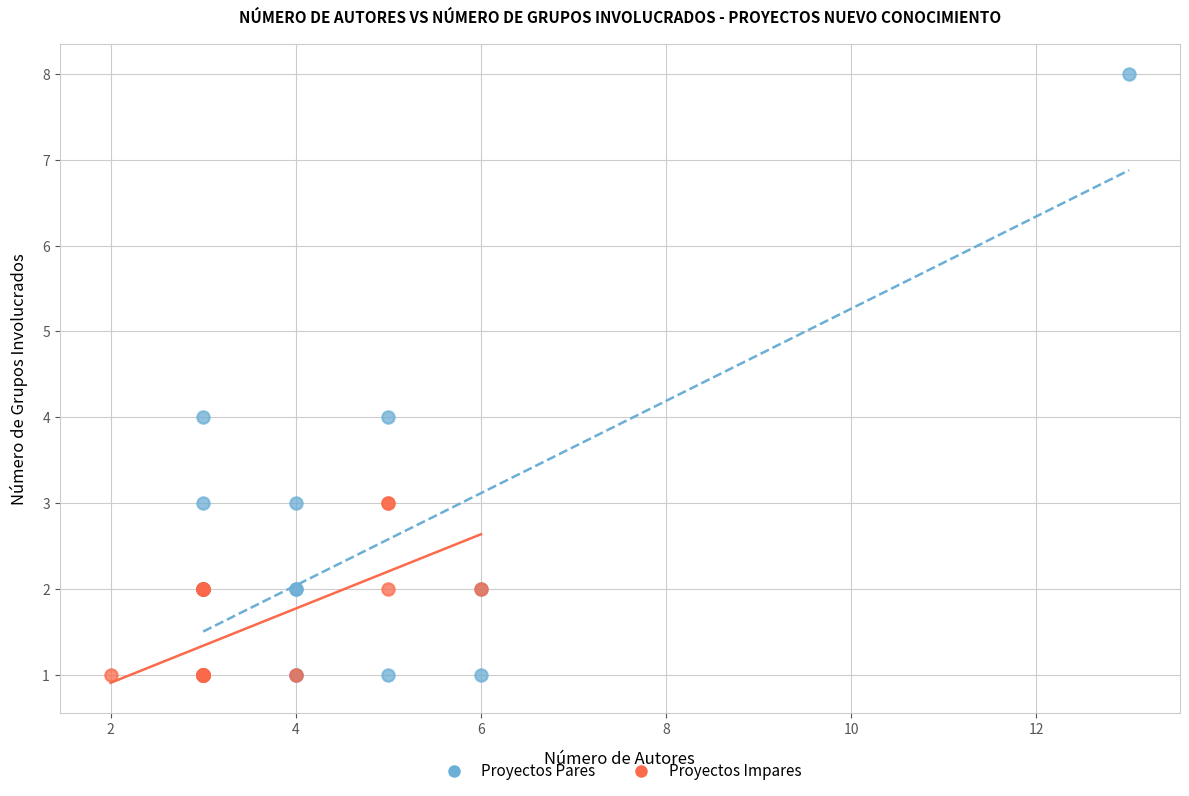

Which series reaches the maximum Y coordinate?

Proyectos Pares